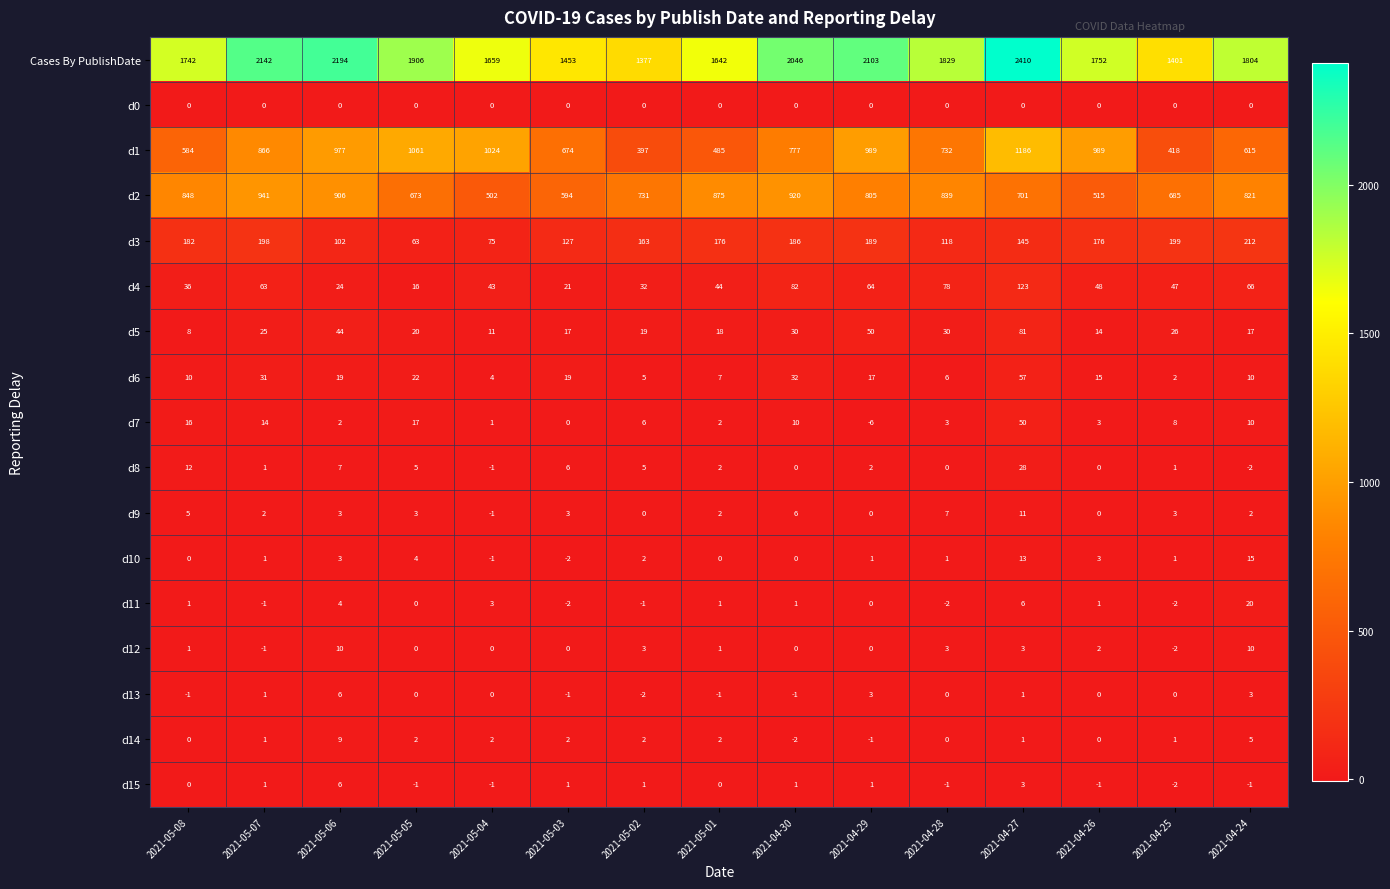

The value of d1 at 2021-05-07 is 584. True or false?

False